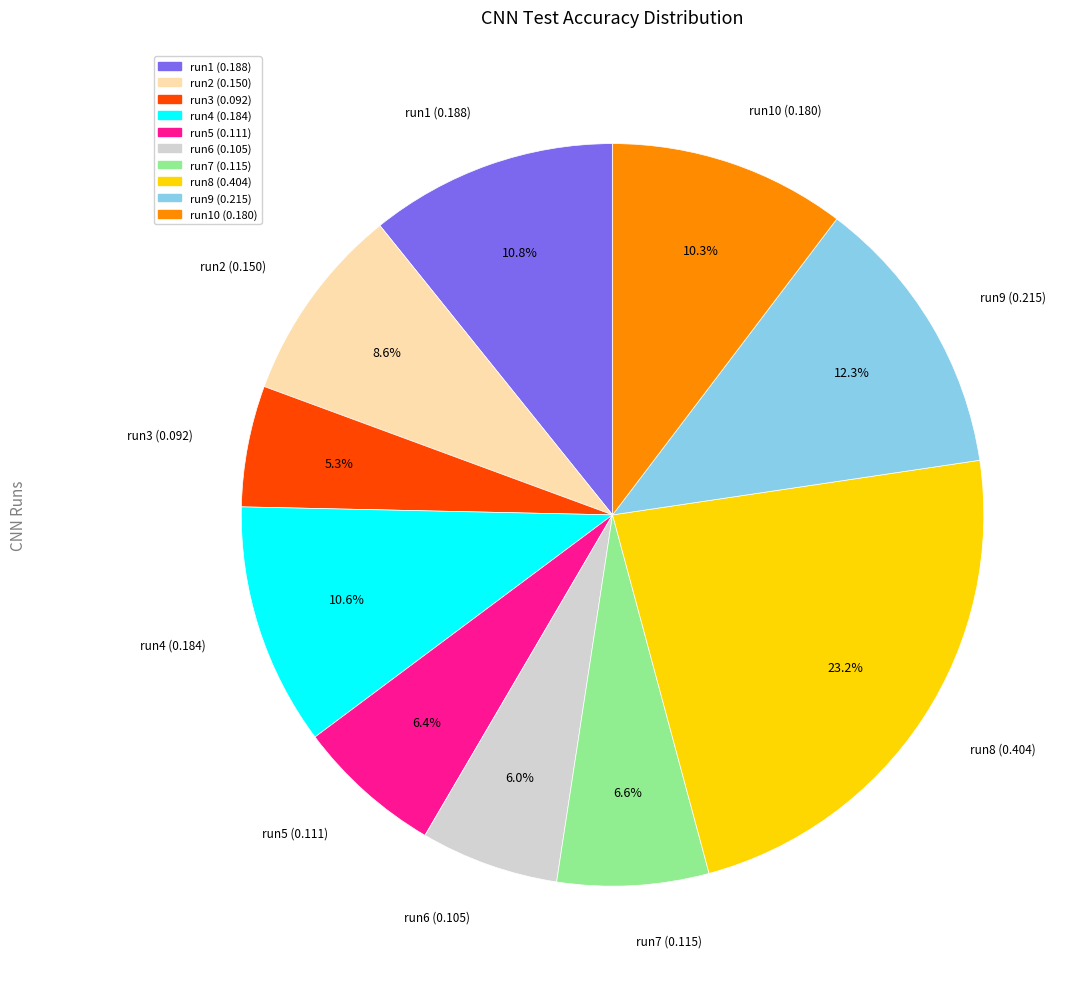

Count the number of slices in the pie.

10